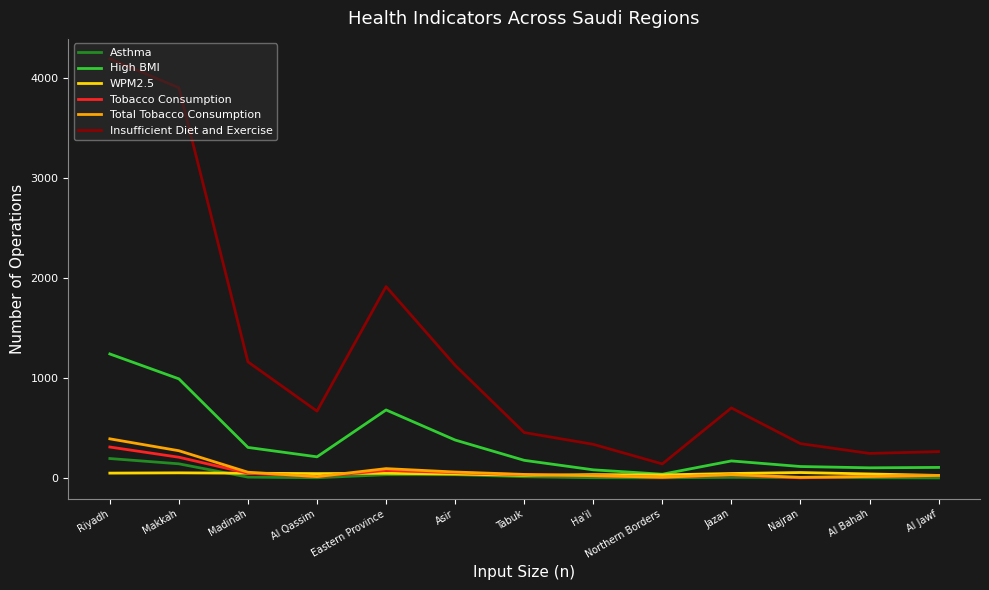

True or false: Total Tobacco Consumption has a value of 94.0 at Eastern Province.

True